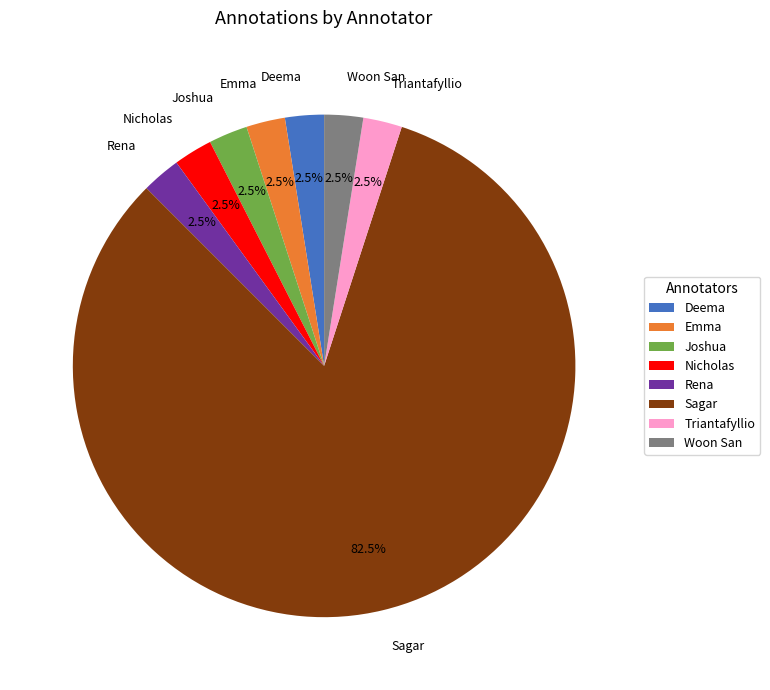

Which category has the biggest portion of the pie?

Sagar